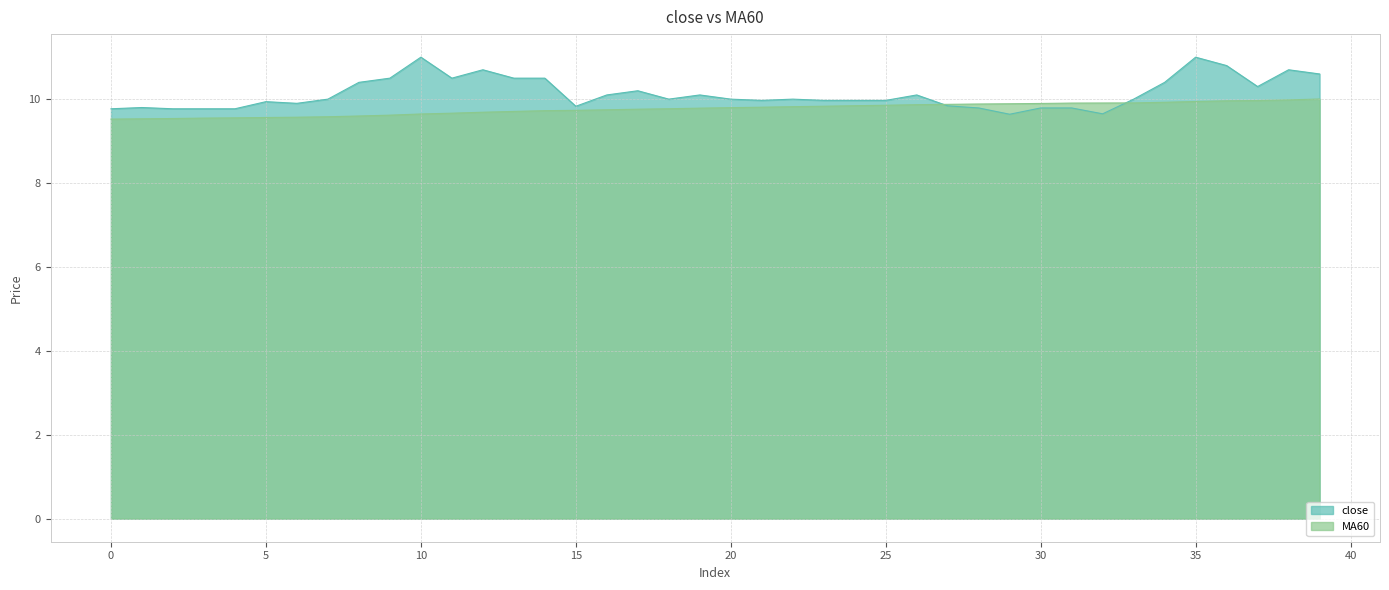

What is the value of the MA60 point at the 37th from the left?

10.0